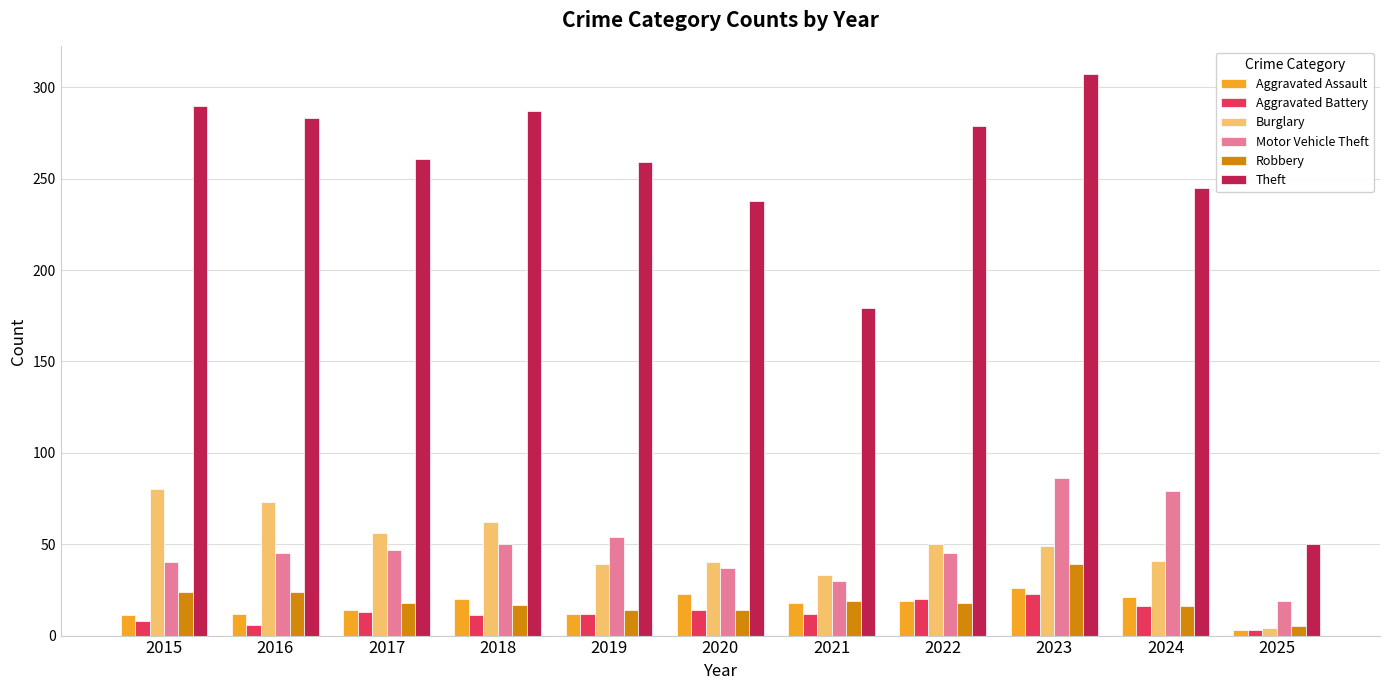

True or false: Theft has a value of 537 at 2023.

False